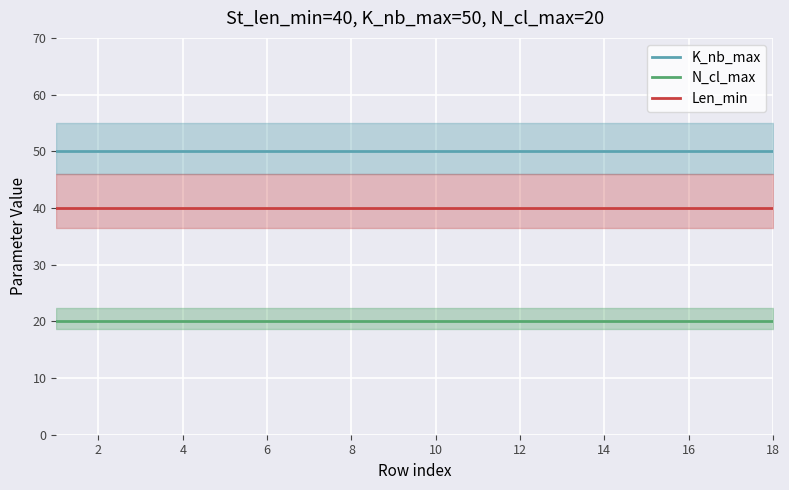

Reading left to right, extract all data points from this chart.

K_nb_max: 50	50	50	50	50	50	50	50	50	50	50	50	50	50	50	50	50	50
N_cl_max: 20	20	20	20	20	20	20	20	20	20	20	20	20	20	20	20	20	20
Len_min: 40	40	40	40	40	40	40	40	40	40	40	40	40	40	40	40	40	40